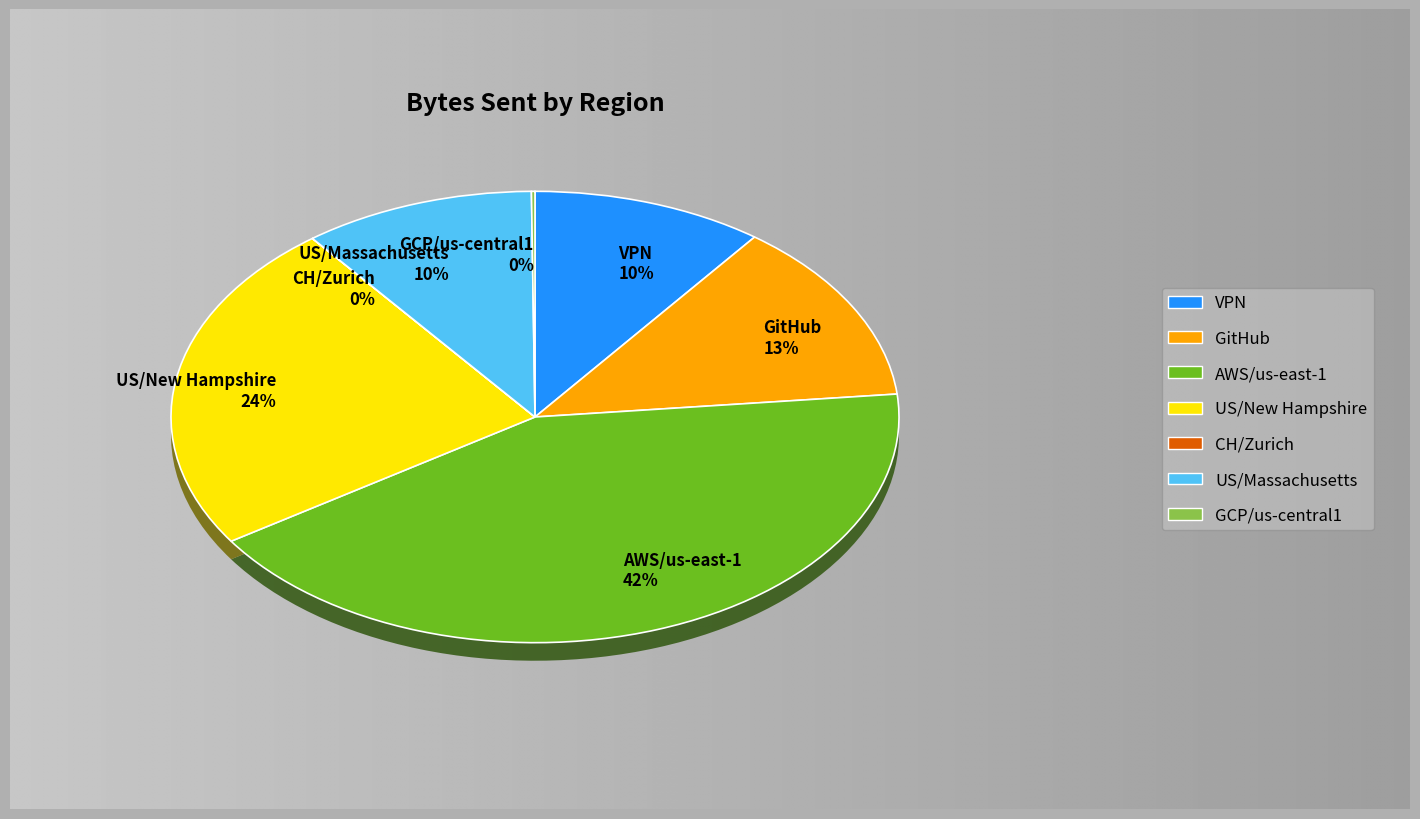

Rank the categories by value from highest to lowest.

AWS/us-east-1, US/New Hampshire, GitHub, US/Massachusetts, VPN, GCP/us-central1, CH/Zurich